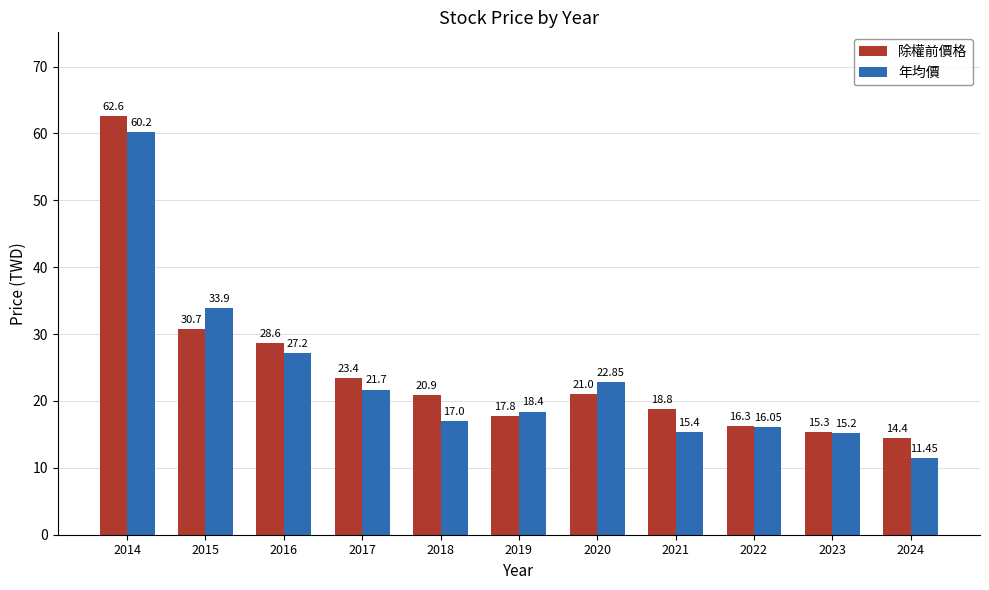

List the series in order of their overall mean, highest first.

除權前價格, 年均價